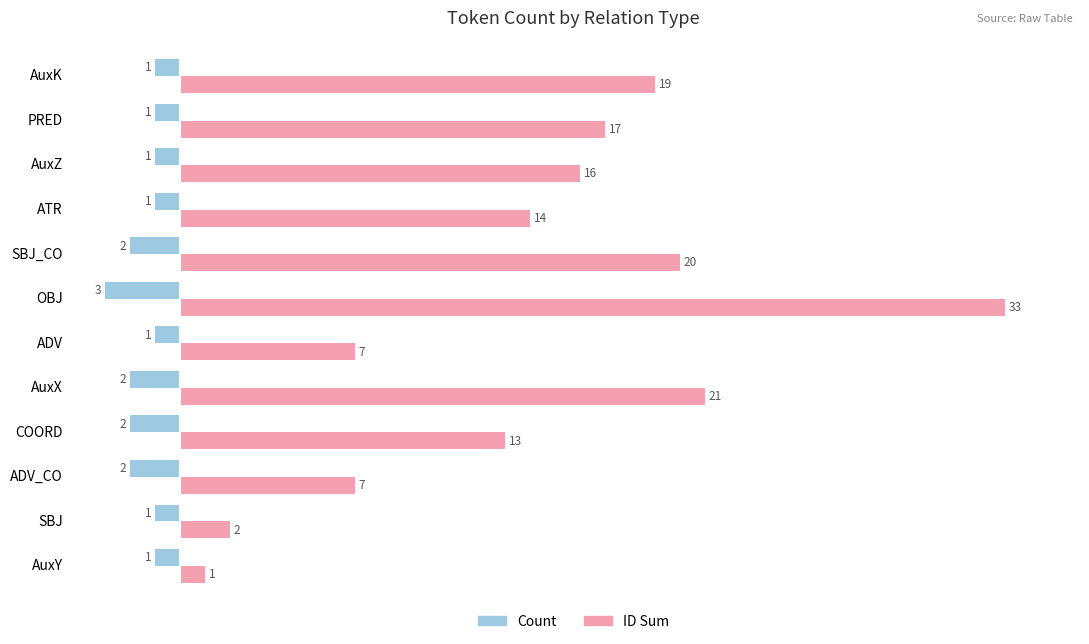

What is the average value of the ID Sum series?

14